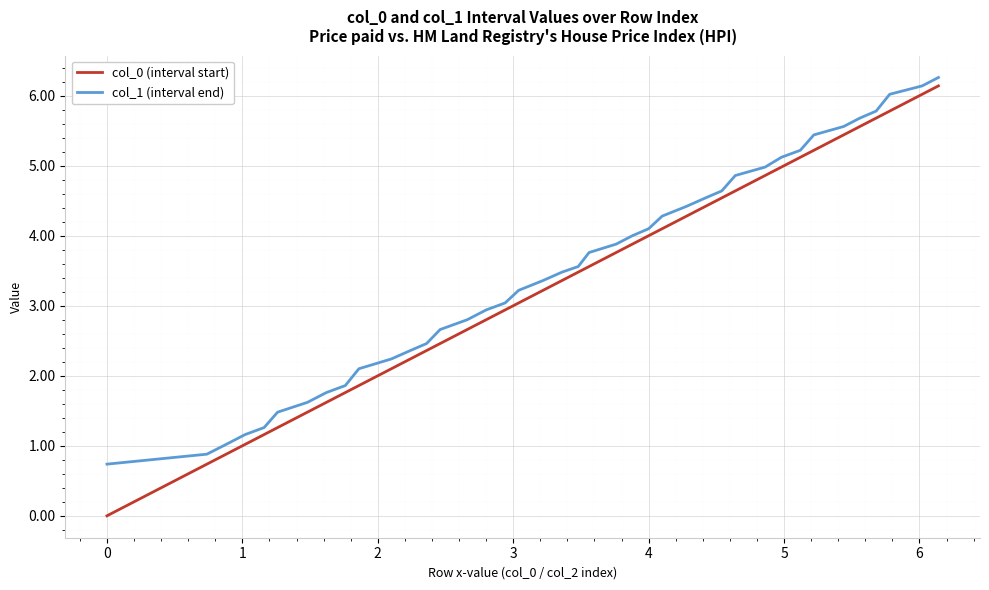

How many lines are shown in the chart?

2